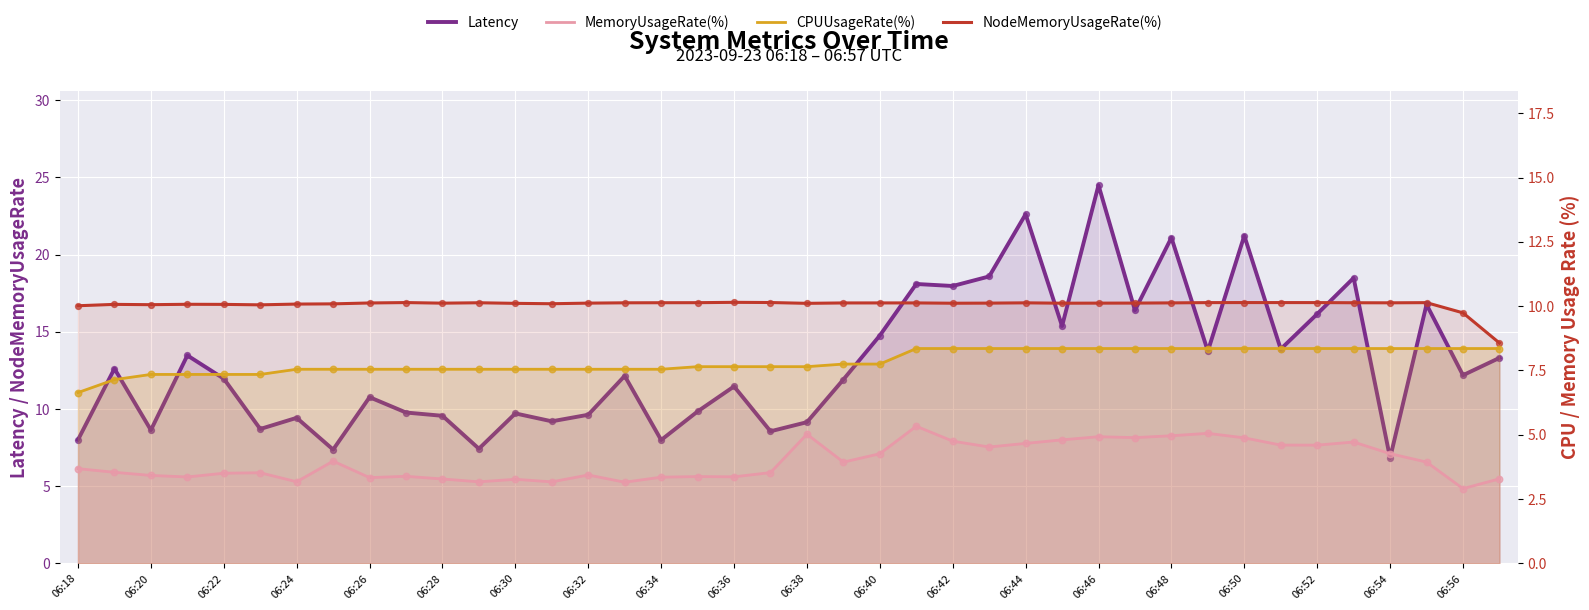

At how many categories does at least one series exceed 11?

40